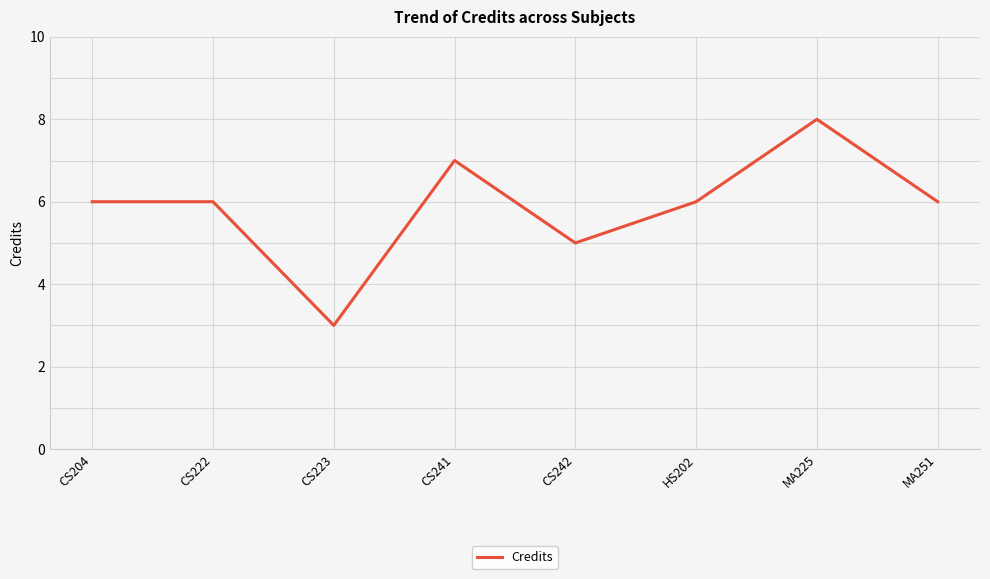

Reading left to right, transcribe all the data shown in this chart.

CS204=6	CS222=6	CS223=3	CS241=7	CS242=5	HS202=6	MA225=8	MA251=6